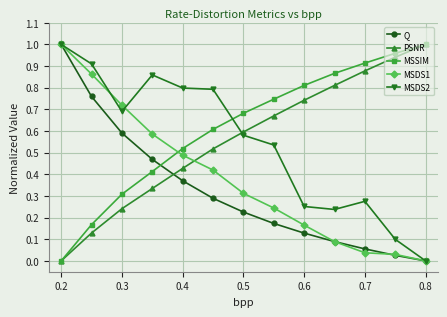

True or false: MSDS1 and MSSIM intersect in this chart.

True